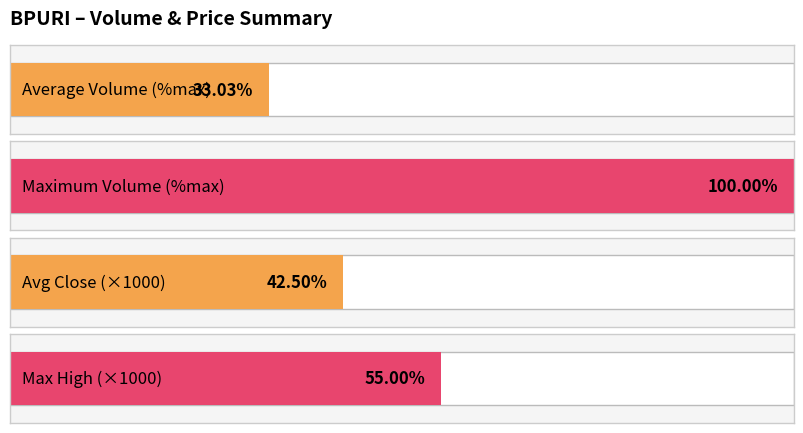

The value of high at 2020-04-02 is 0.0. True or false?

True